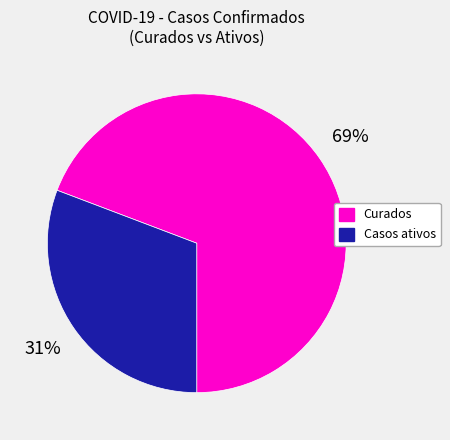

To the nearest percent, what is the difference between the largest and smallest slice percentages?

38%